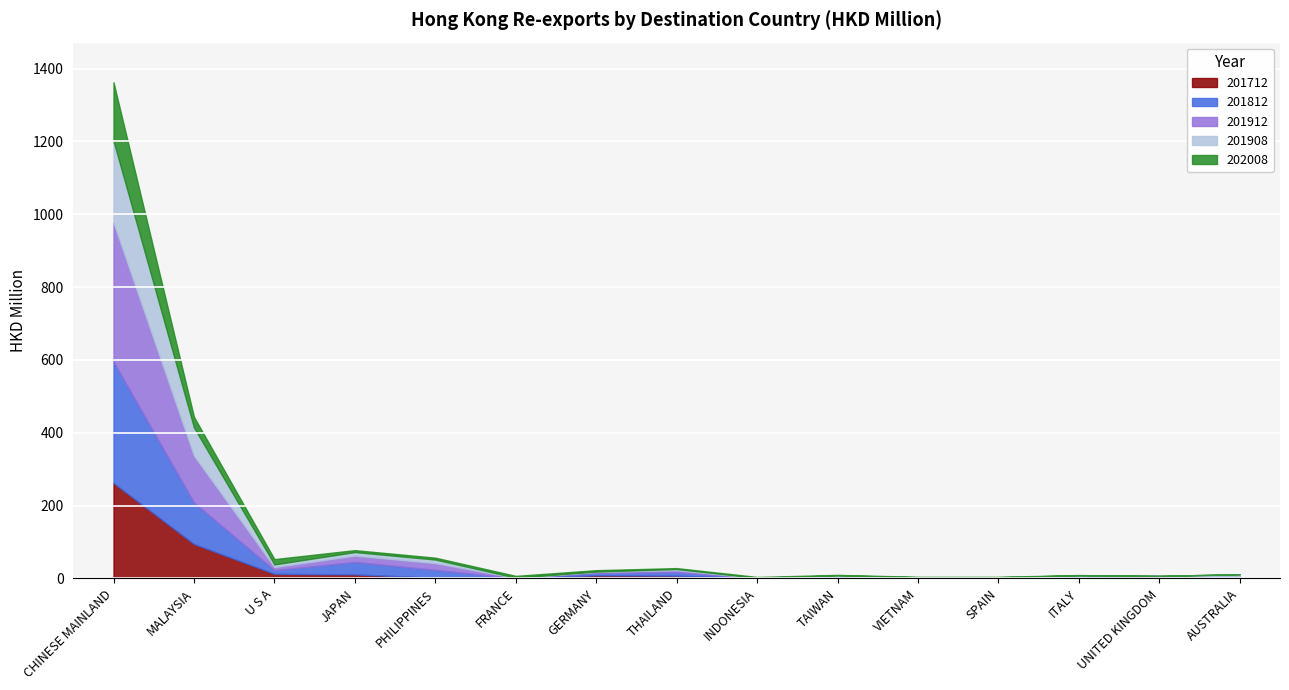

What is the difference between the second highest and second lowest values in the 201812 series?

113.7